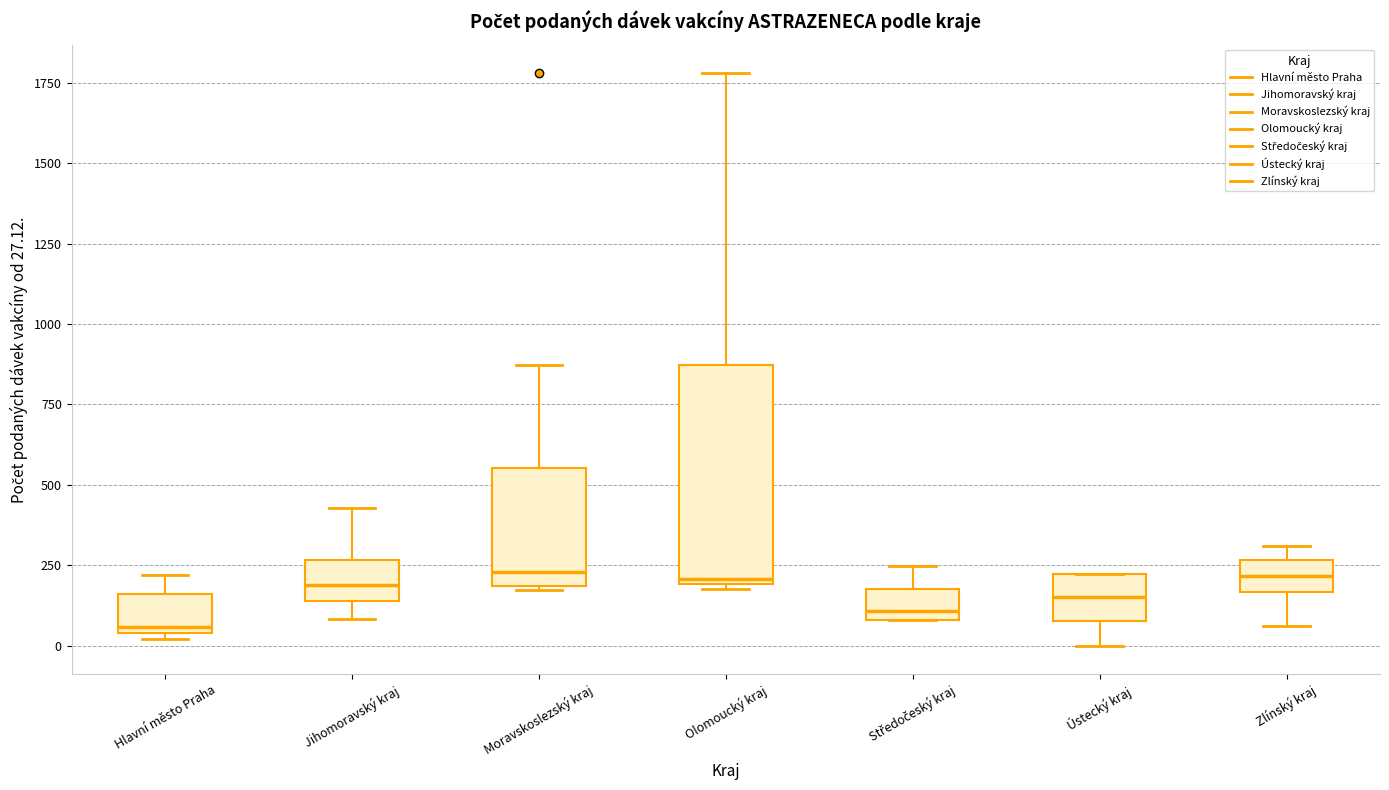

Where does the upper whisker of the box for Moravskoslezský kraj end on the y-axis? The values are not printed on the chart, so give them approximately, as read against the axis.

850